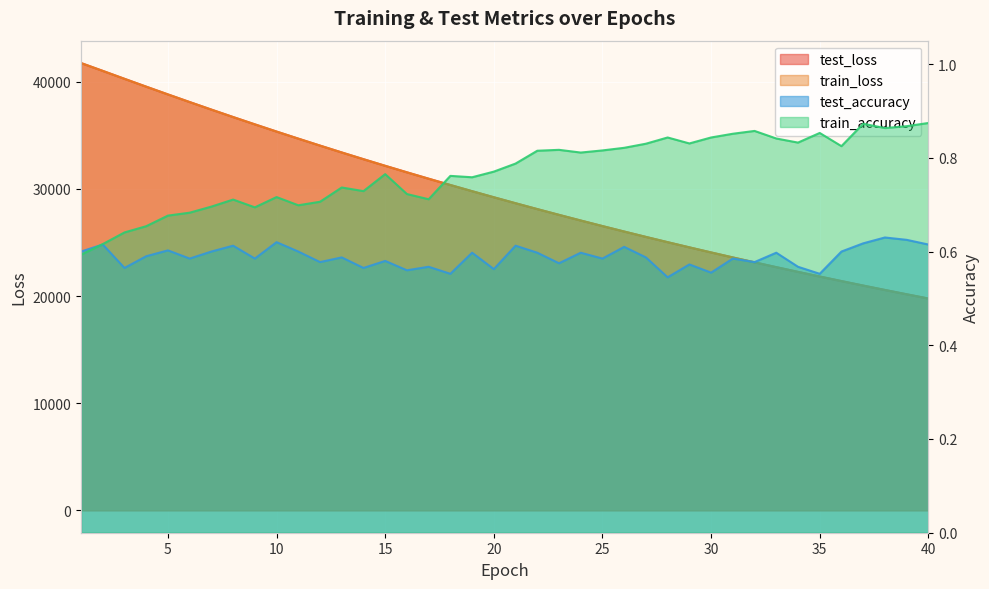

True or false: test_accuracy and test_loss intersect in this chart.

False